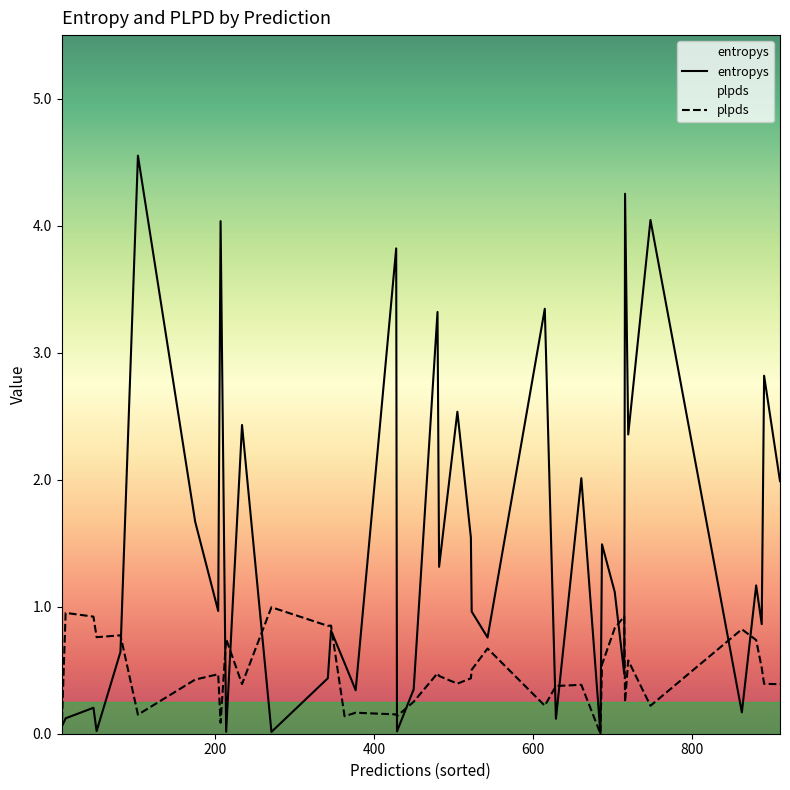

What is the maximum value for plpds?

1.0